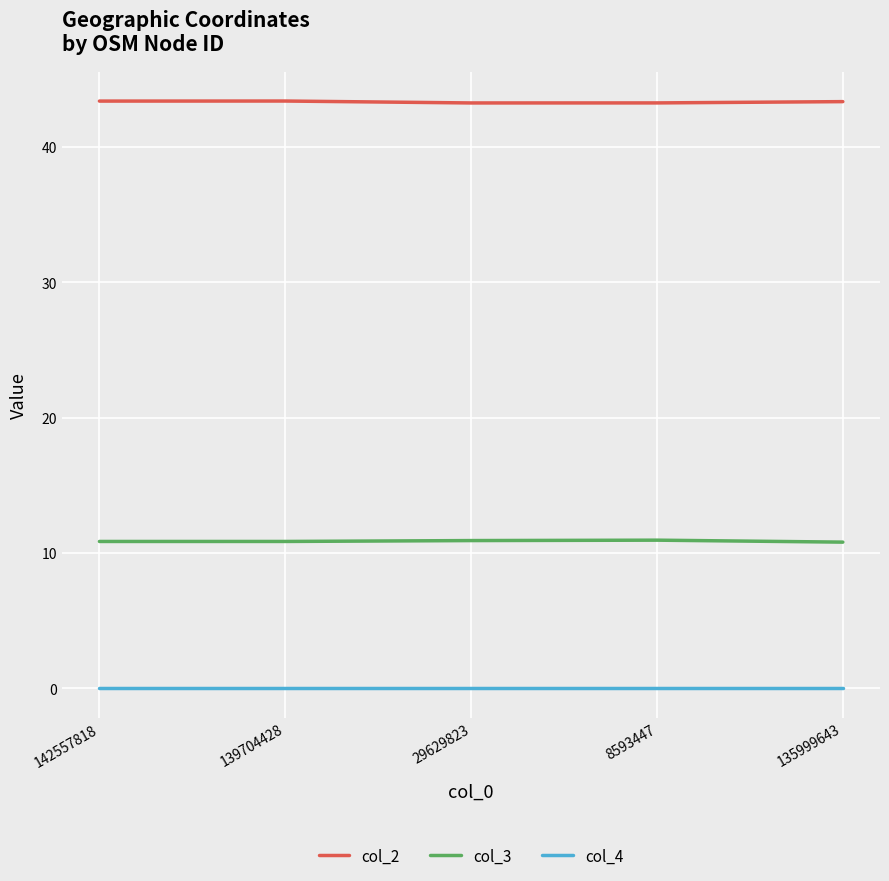

The value of col_2 at 29629823 is 28.3. True or false?

False